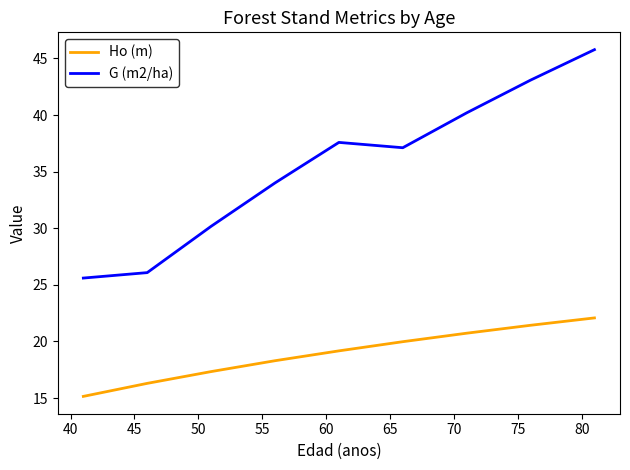

True or false: Ho (m) and G (m2/ha) intersect in this chart.

False